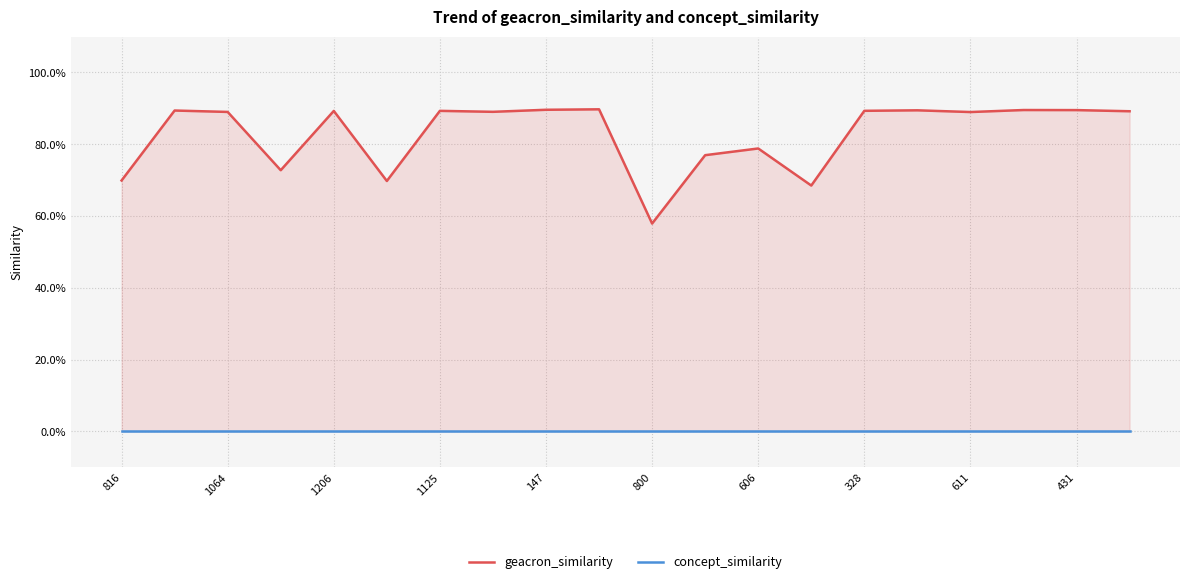

At which category is the sum across all series the highest?

431